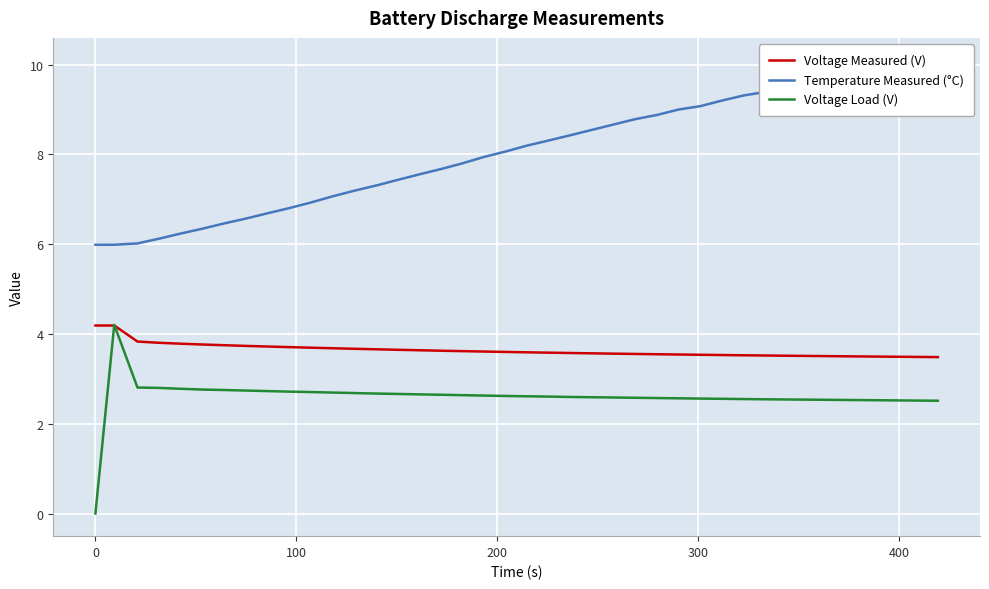

What is the sum of all Temperature Measured (°C) values?

322.3